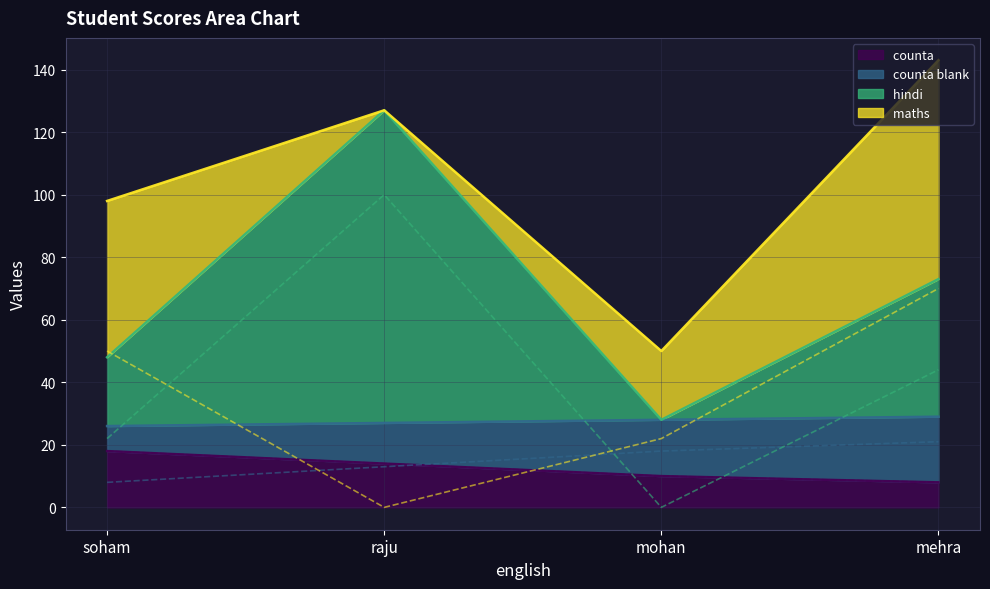

The value of hindi  at mehra is 59. True or false?

False